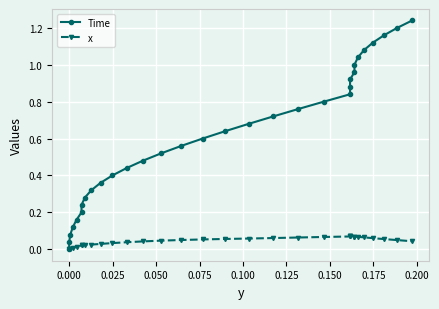

What is the maximum value for Time?

1.2